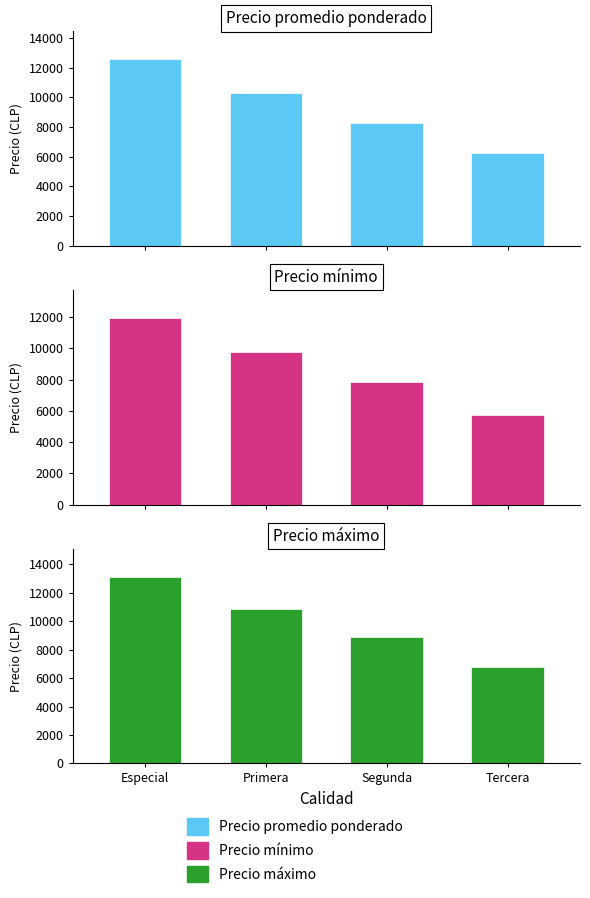

What is the approximate value of Precio promedio ponderado at Tercera?

6253